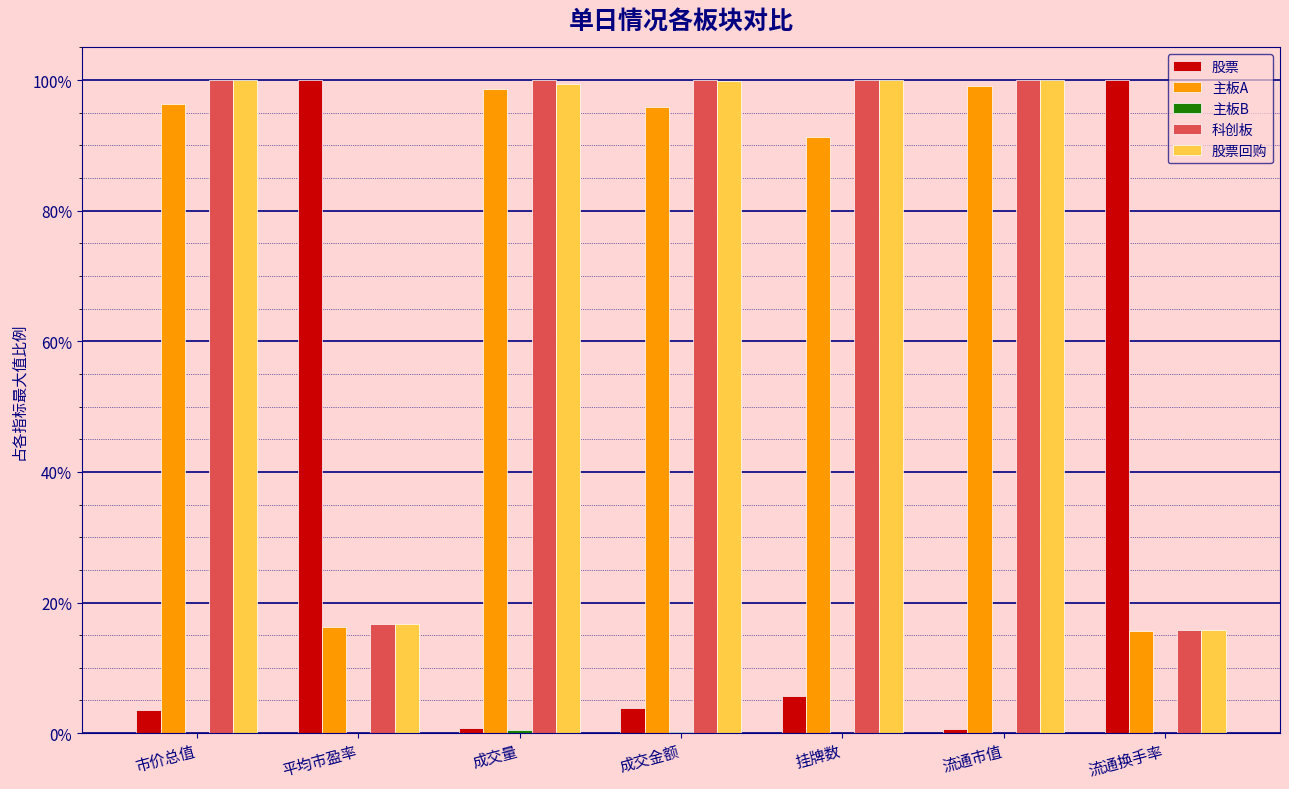

The 主板A series shows 1.0 at 流通市值. True or false?

True